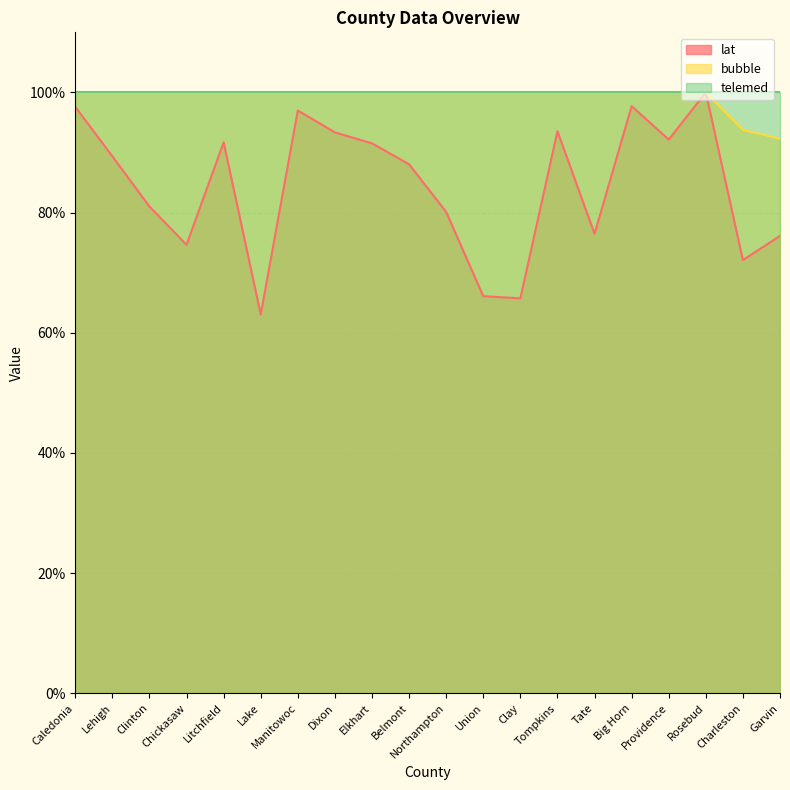

True or false: bubble and lat cross at least once.

False